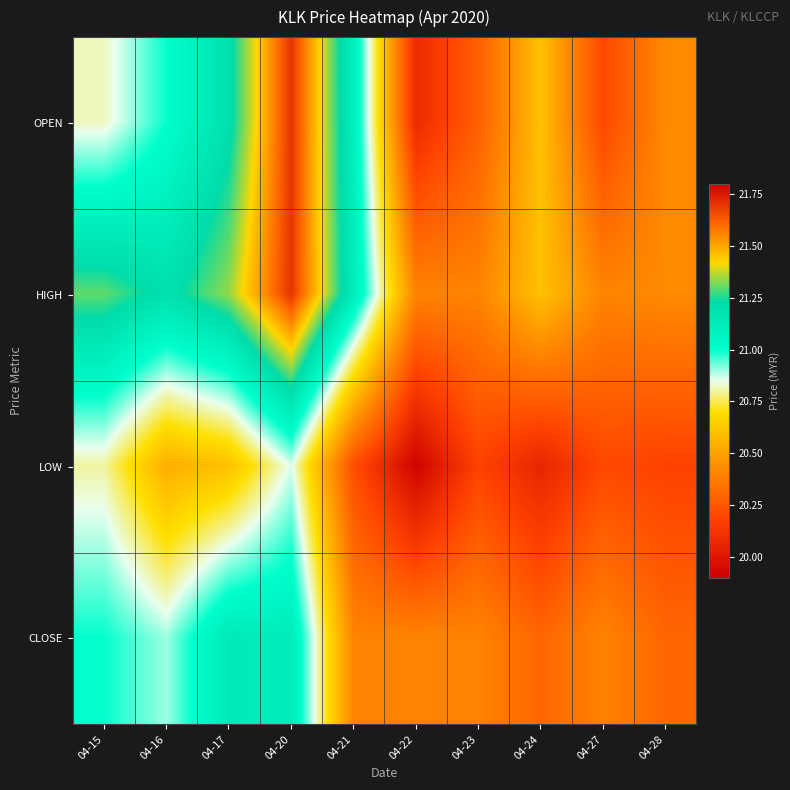

Reading right to left, what are all the values shown in this chart?

OPEN: 04-28=20.4	04-27=20.2	04-24=20.6	04-23=20.3	04-22=20.1	04-21=21.1	04-20=21.7	04-17=21.2	04-16=21.0	04-15=20.8
HIGH: 04-28=20.4	04-27=20.4	04-24=20.6	04-23=20.4	04-22=20.4	04-21=21.1	04-20=21.7	04-17=21.3	04-16=21.2	04-15=21.3
LOW: 04-28=20.2	04-27=20.2	04-24=20.1	04-23=20.2	04-22=19.9	04-21=20.2	04-20=20.9	04-17=20.6	04-16=20.5	04-15=20.8
CLOSE: 04-28=20.3	04-27=20.4	04-24=20.3	04-23=20.4	04-22=20.4	04-21=20.4	04-20=21.1	04-17=21.1	04-16=20.9	04-15=21.0